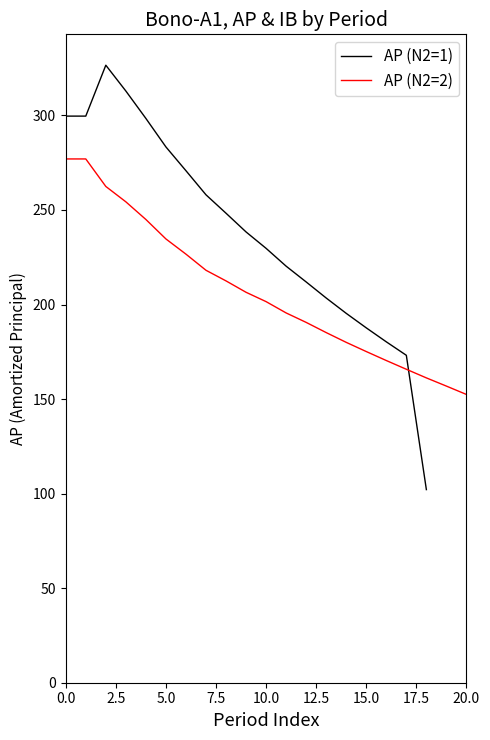

What is the highest value of the AP (N2=1) series?

326.6